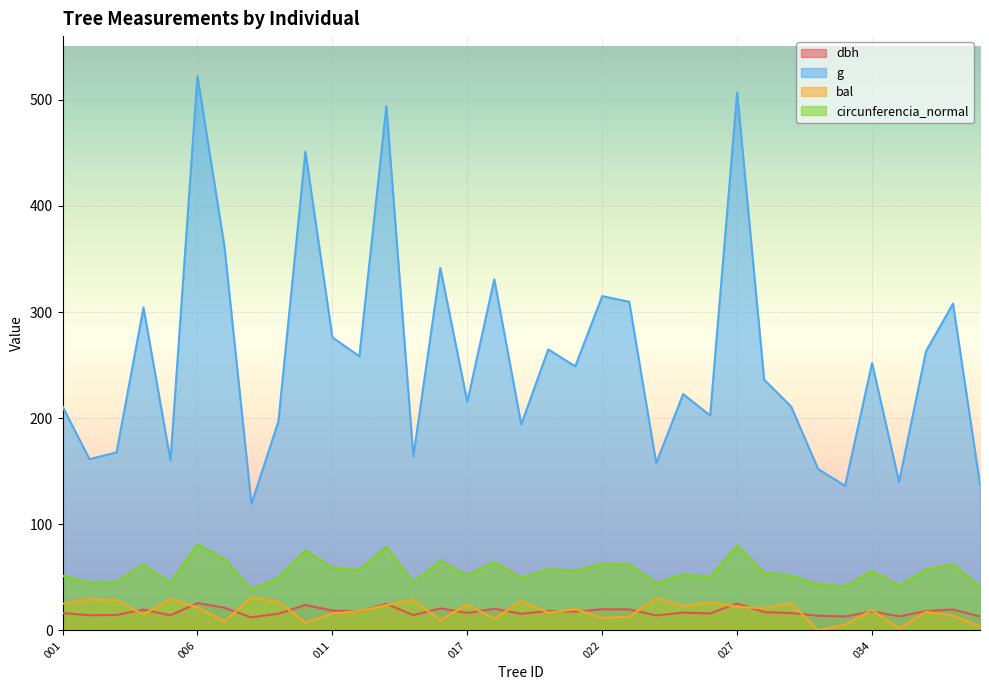

List the series in order of their peak value, highest first.

g, circunferencia_normal, bal, dbh